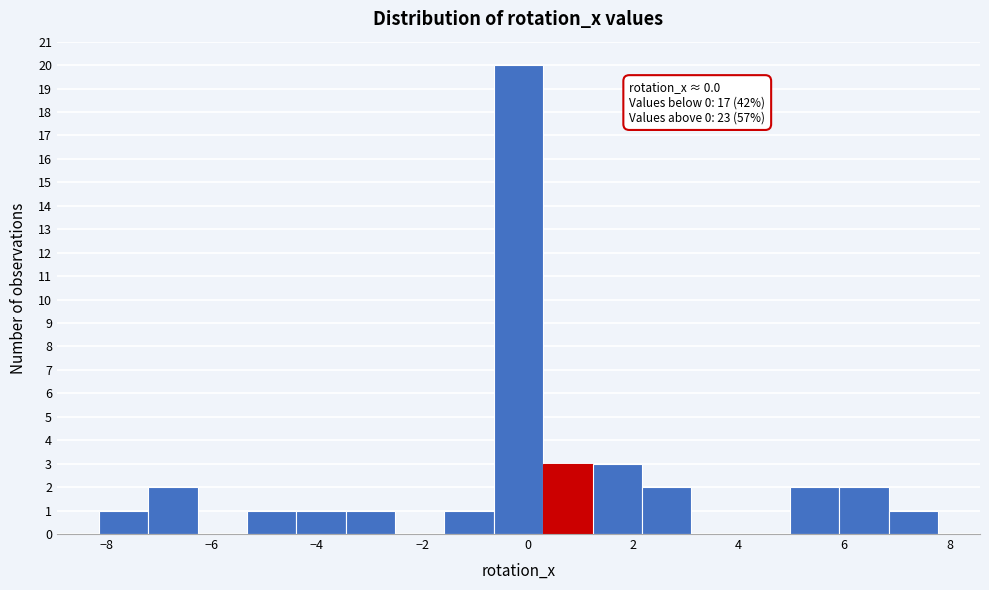

Which range on the x-axis has the tallest bar?

-0.6 to 0.2